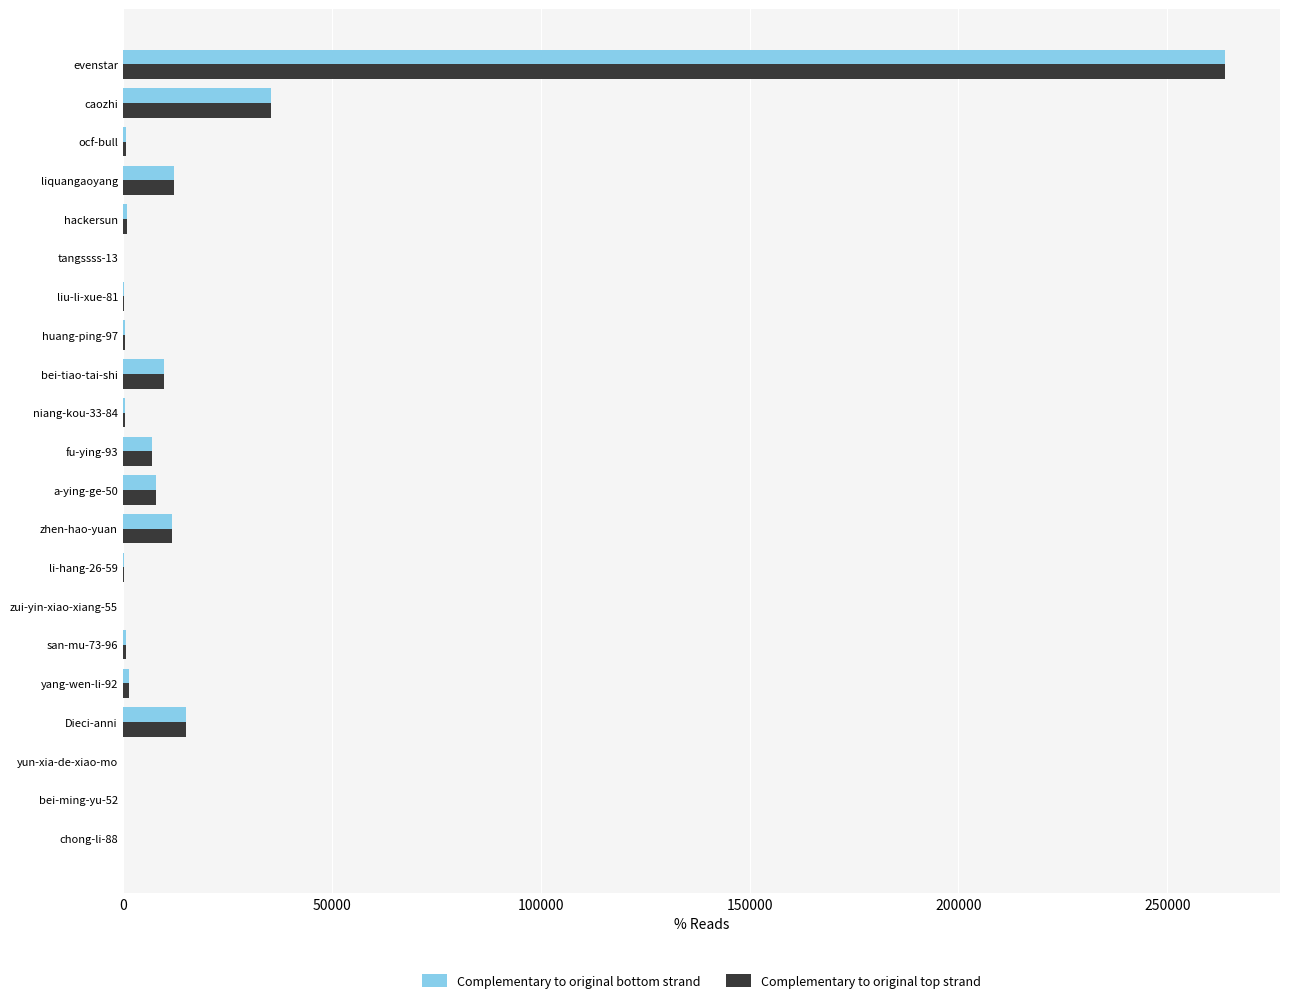

Is the value of Complementary to original top strand at Dieci-anni greater than the value of Complementary to original bottom strand at yun-xia-de-xiao-mo?

Yes